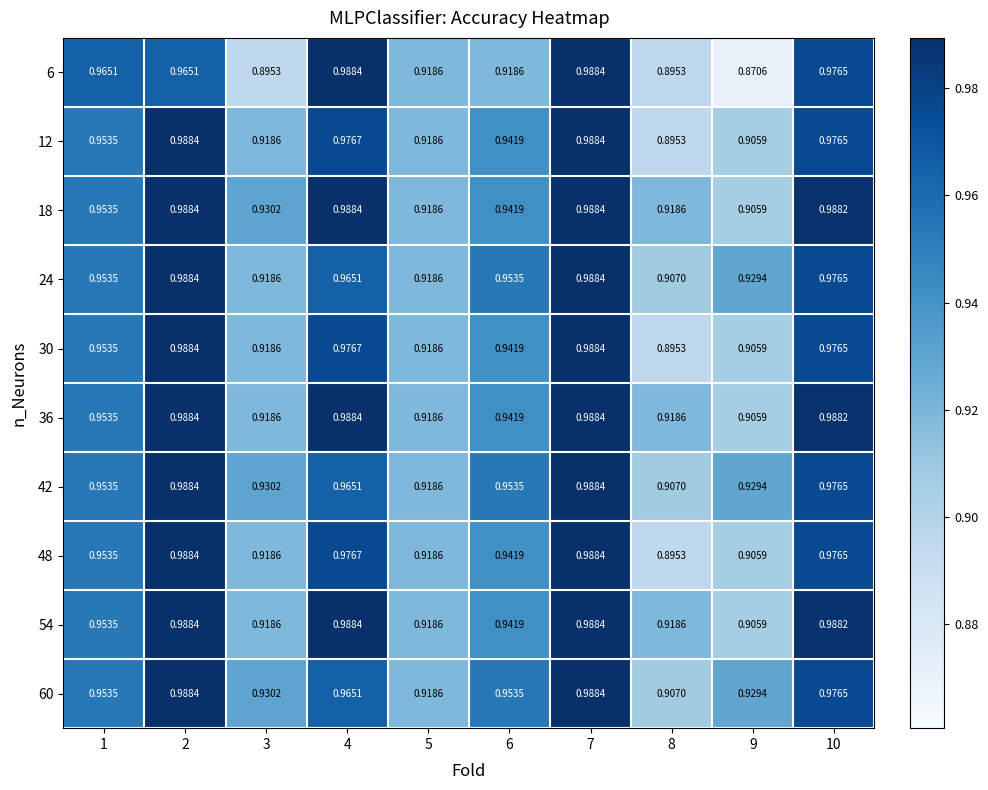

Is the value of 36 at 4 greater than the value of 18 at 3?

Yes